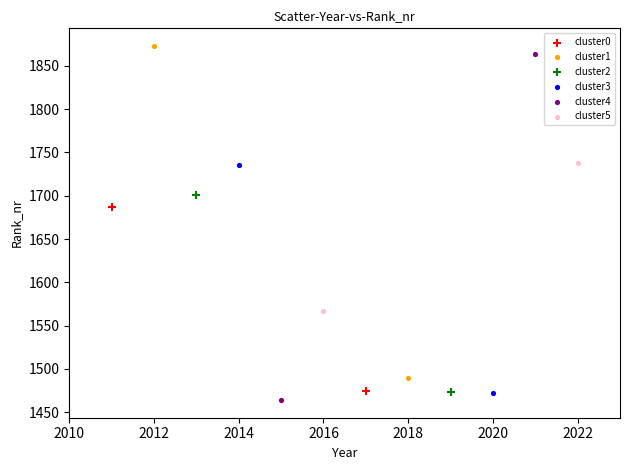

Which series contains the lowest Y value?

cluster4